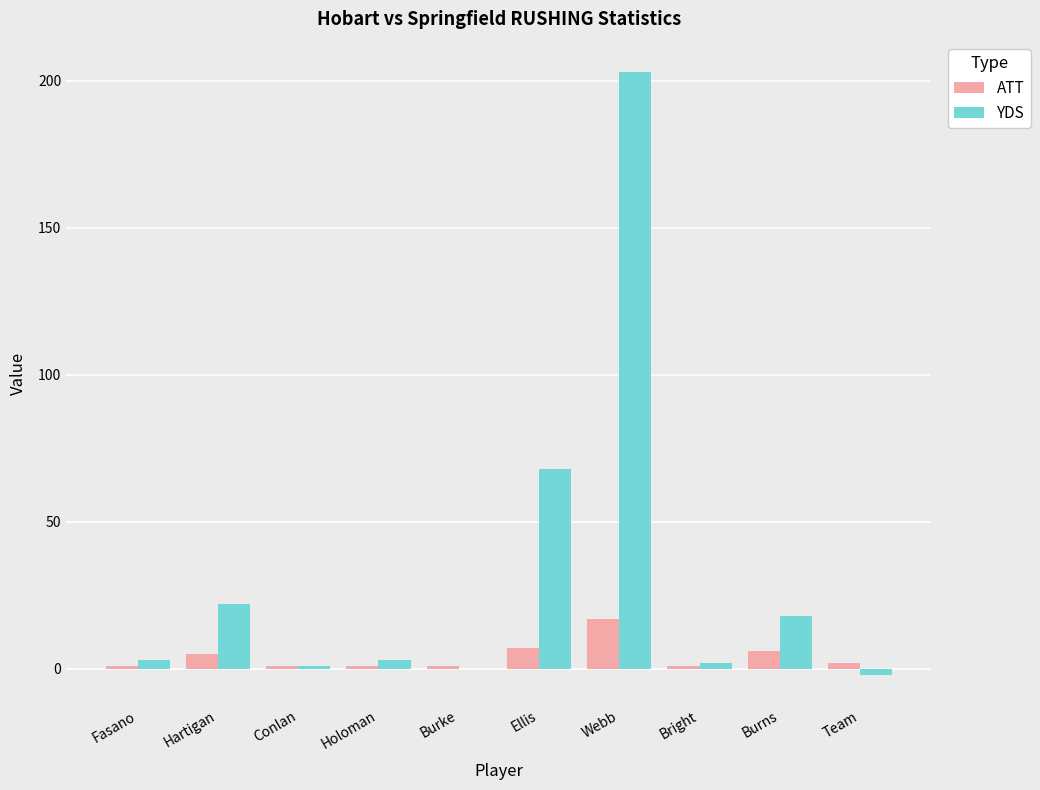

What is the maximum value for YDS?

203